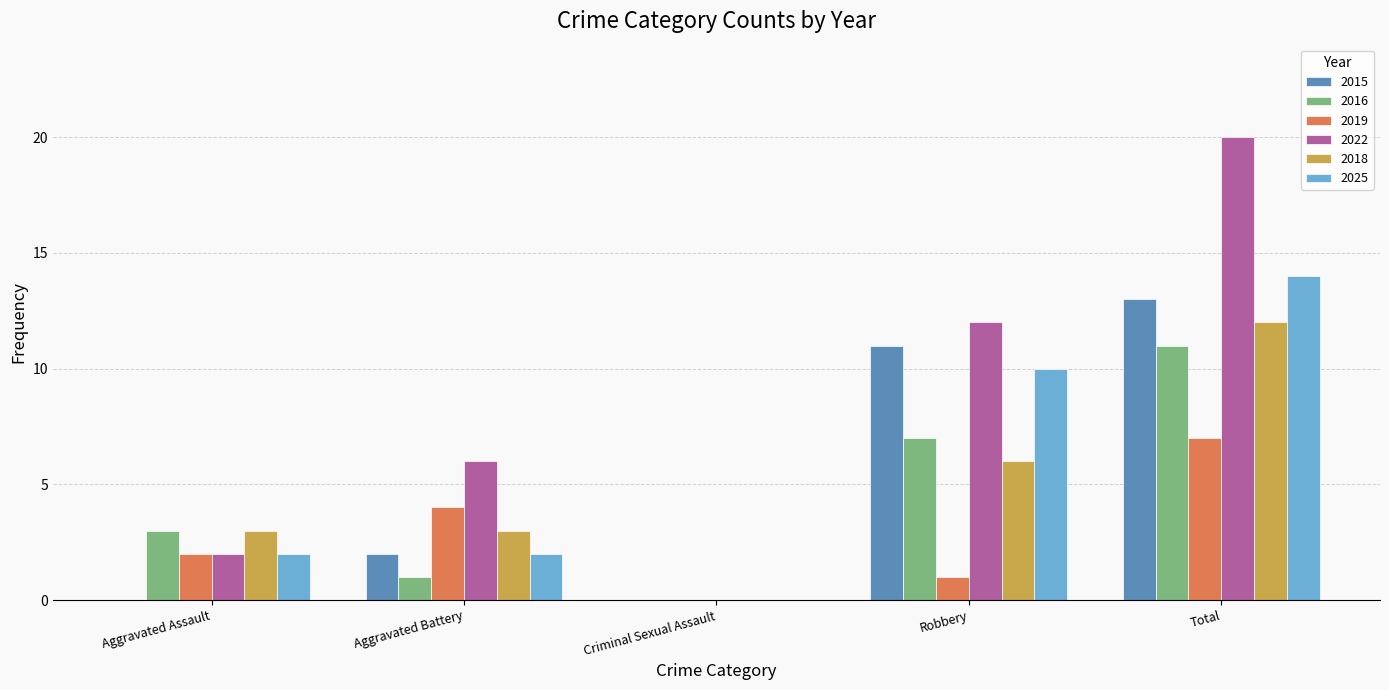

How many positive values does the 2018 series have?

4